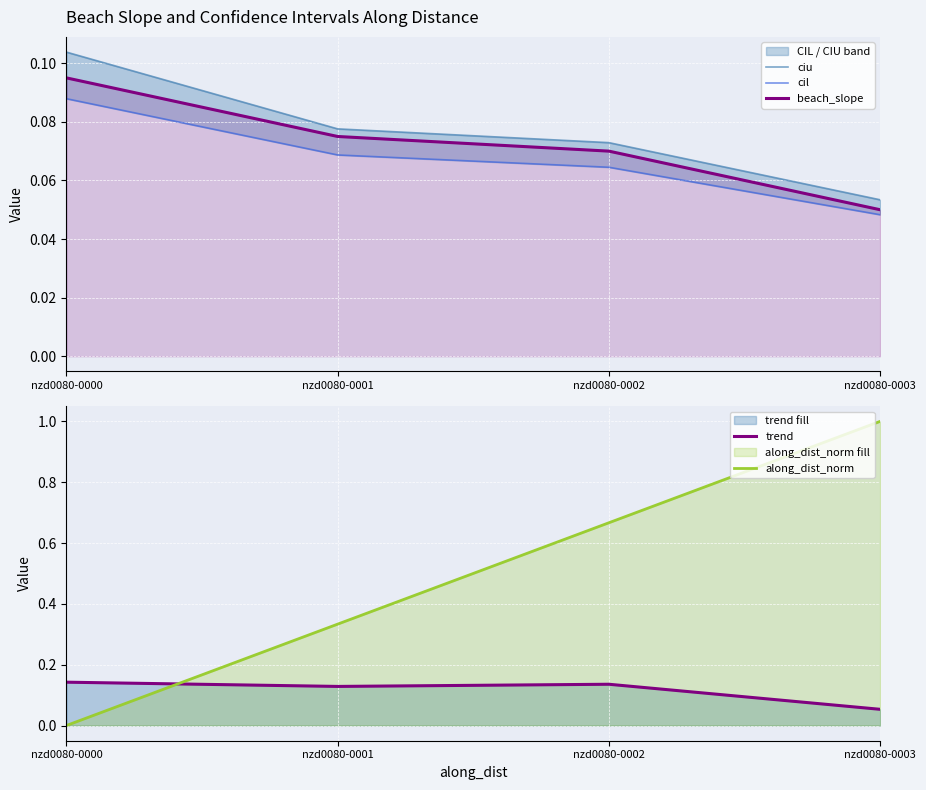

What is the value of the trend point at the 3rd from the left?

0.1